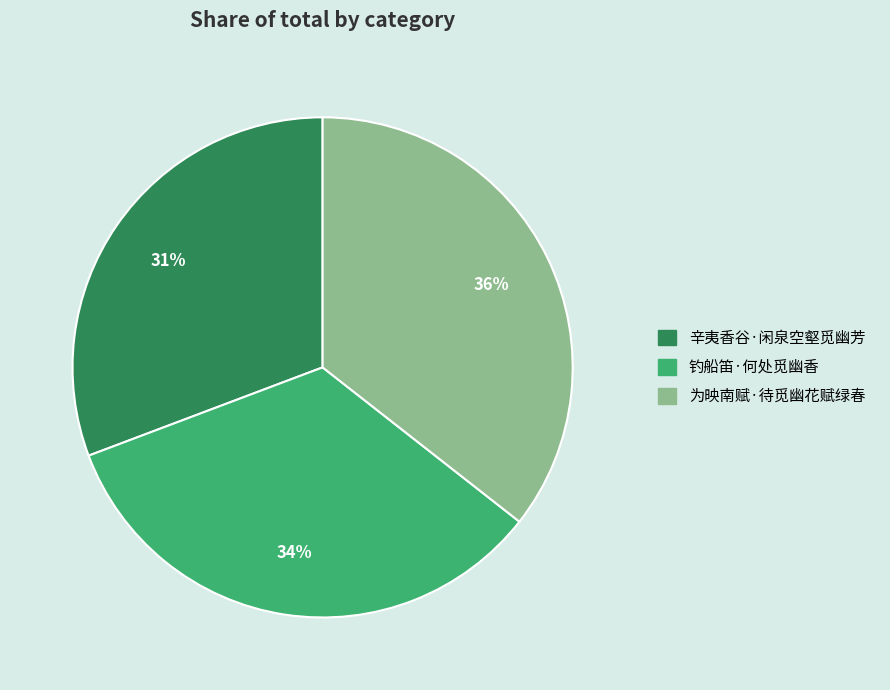

How many slices are in this pie chart?

3